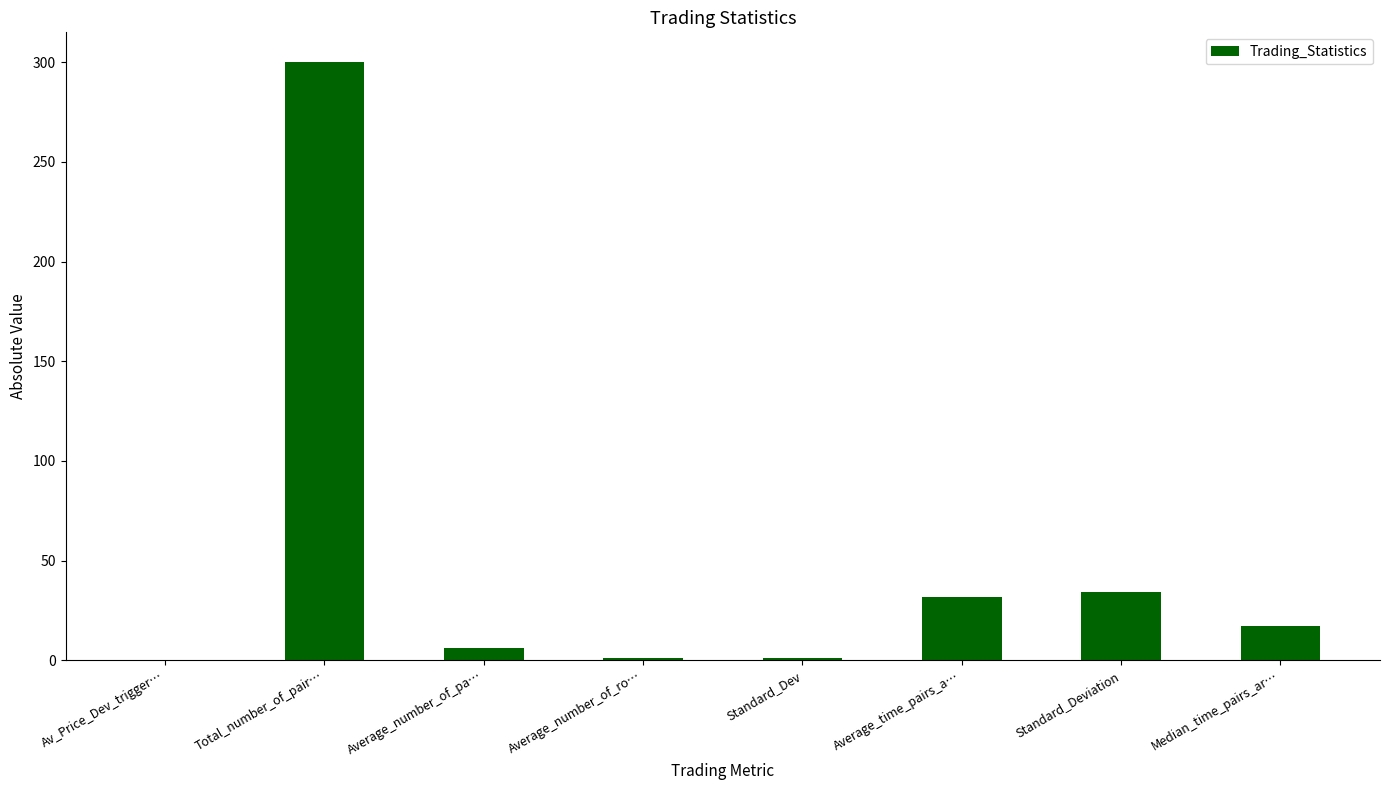

What is the maximum value shown in the chart?

300.0